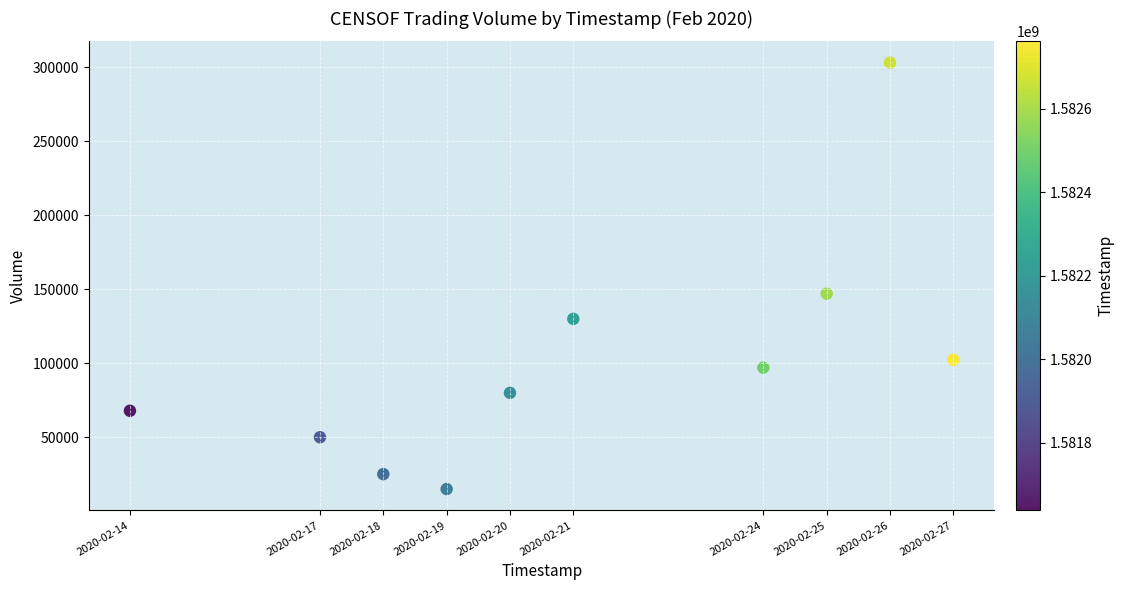

What Y value in the scatter plot is closest to 159050?

147000